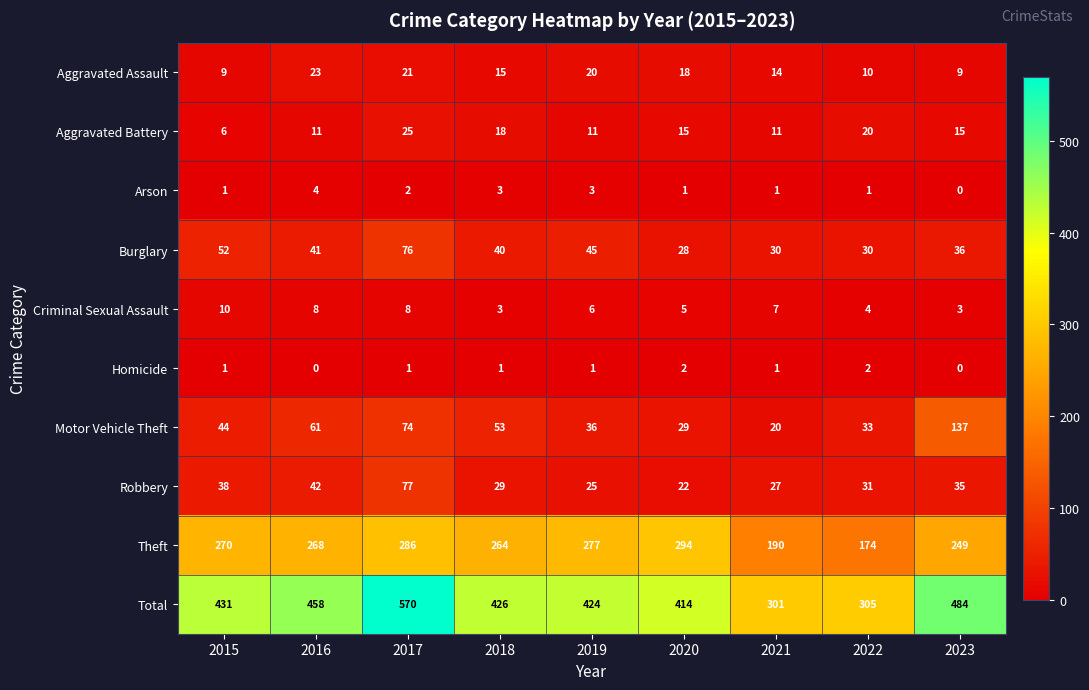

What is the sum of all Criminal Sexual Assault values?

54